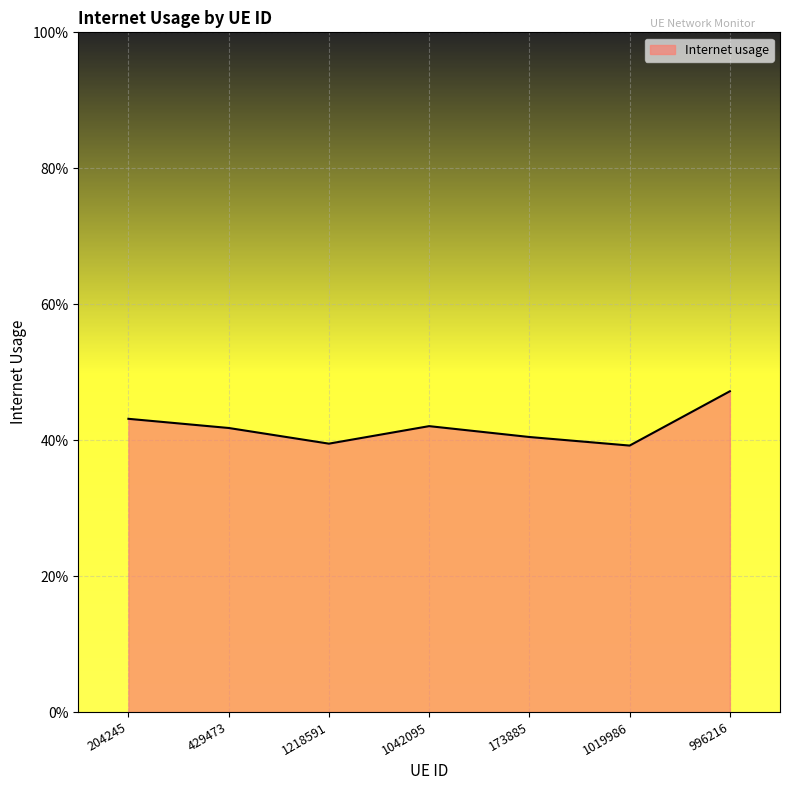

Does the chart display data point markers on the line(s)?

No